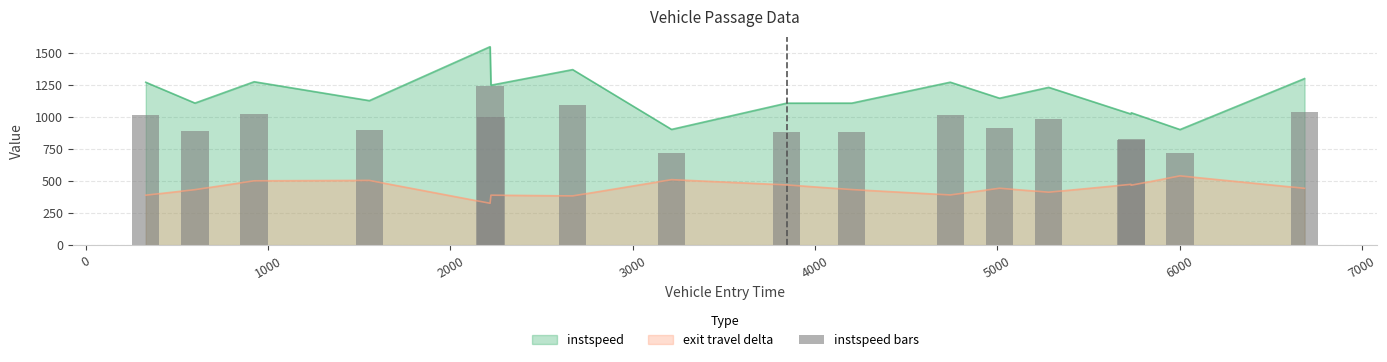

True or false: instspeed and exit travel delta cross at least once.

False